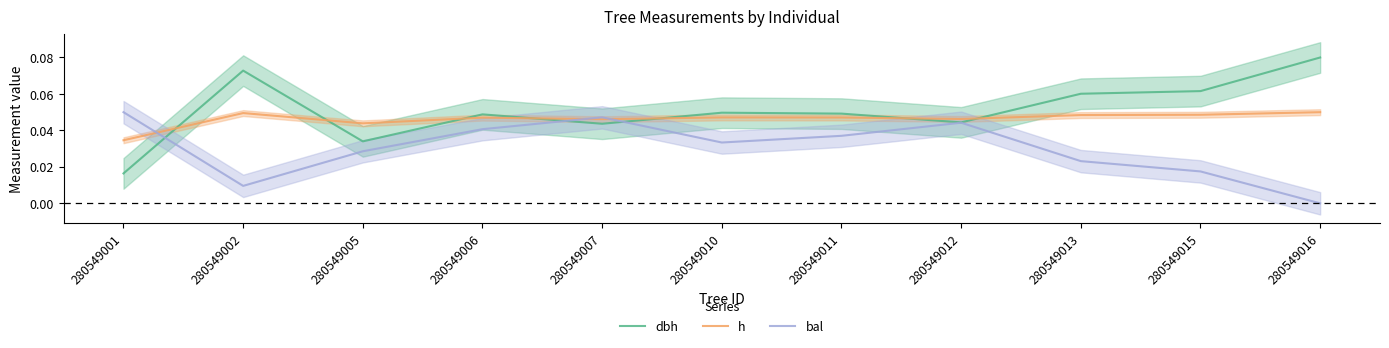

Which series has the largest total across all categories?

dbh